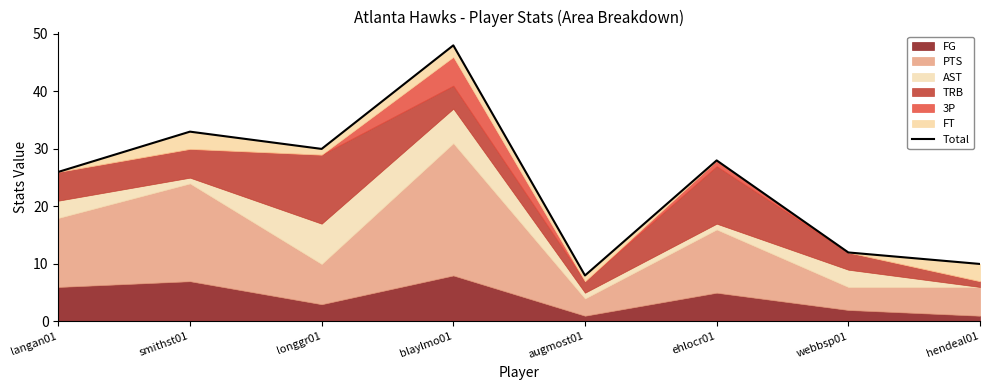

What is the ratio of the value at blaylmo01 to the value at langan01?

1.8